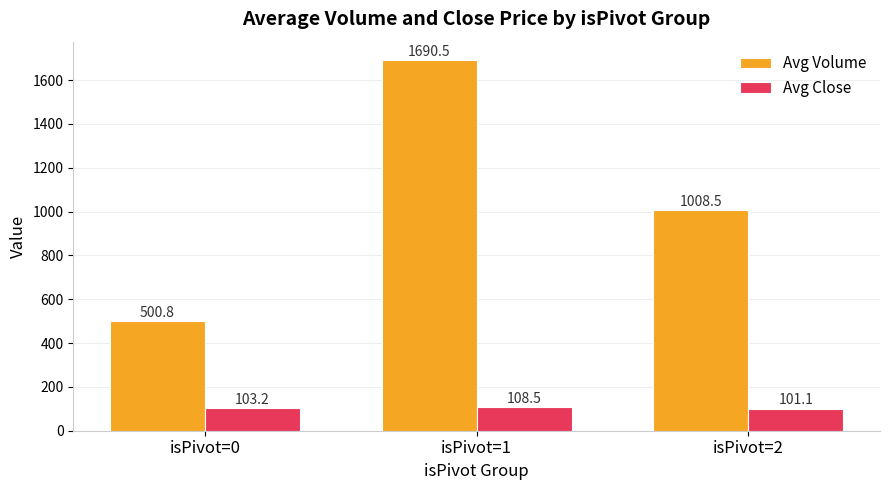

Where does the Avg Close series first go above 103?

isPivot=0